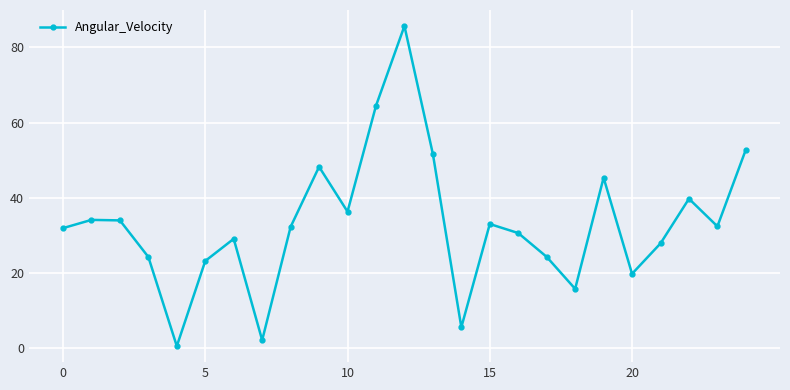

What is the value of the 8th point from the left?

2.0